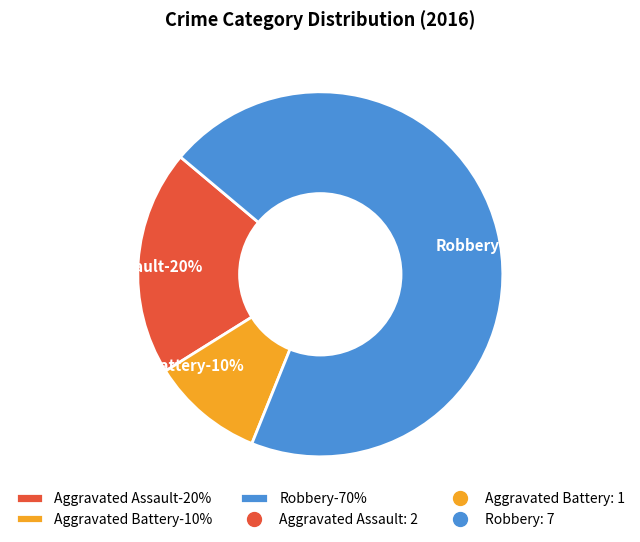

Do Aggravated Battery and Robbery together represent more than half of the pie?

Yes